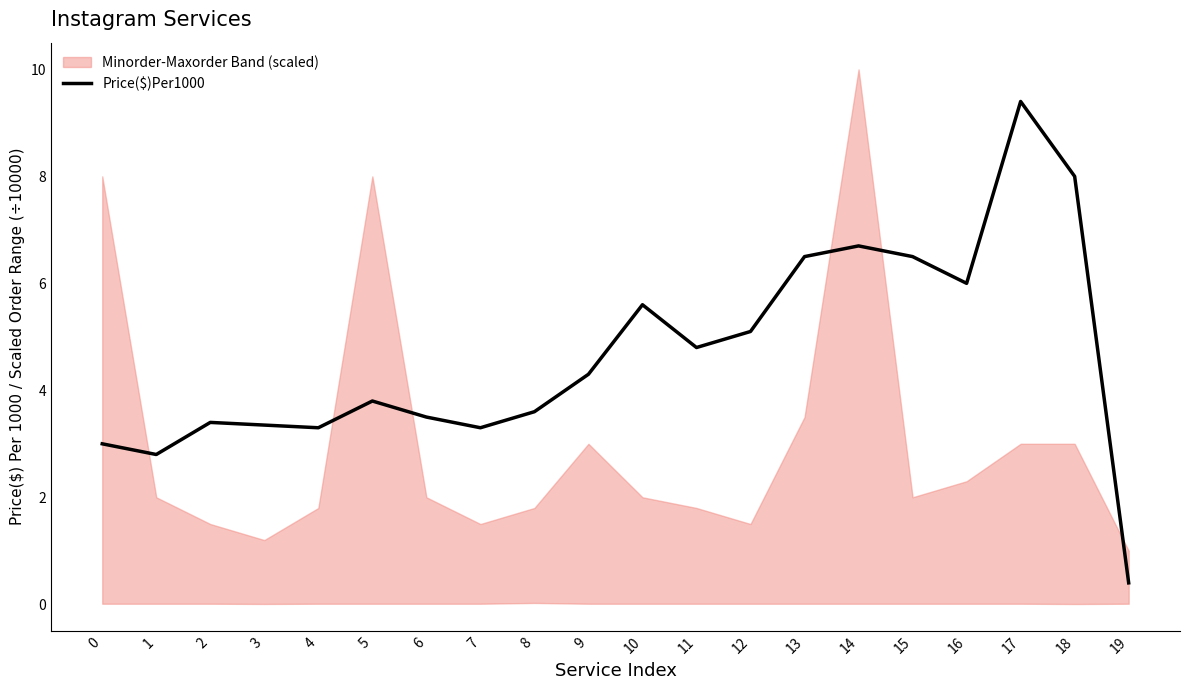

Rank the categories by value from lowest to highest.

19, 1, 0, 4, 7, 3, 2, 6, 8, 5, 9, 11, 12, 10, 16, 13, 15, 14, 18, 17